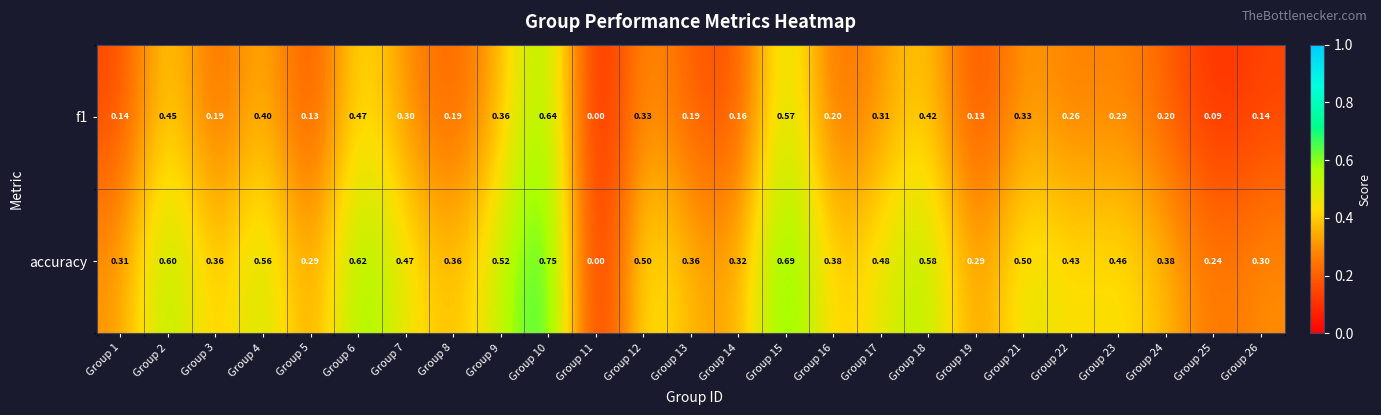

Is the value of f1 at Group 13 greater than the value of accuracy at Group 17?

No